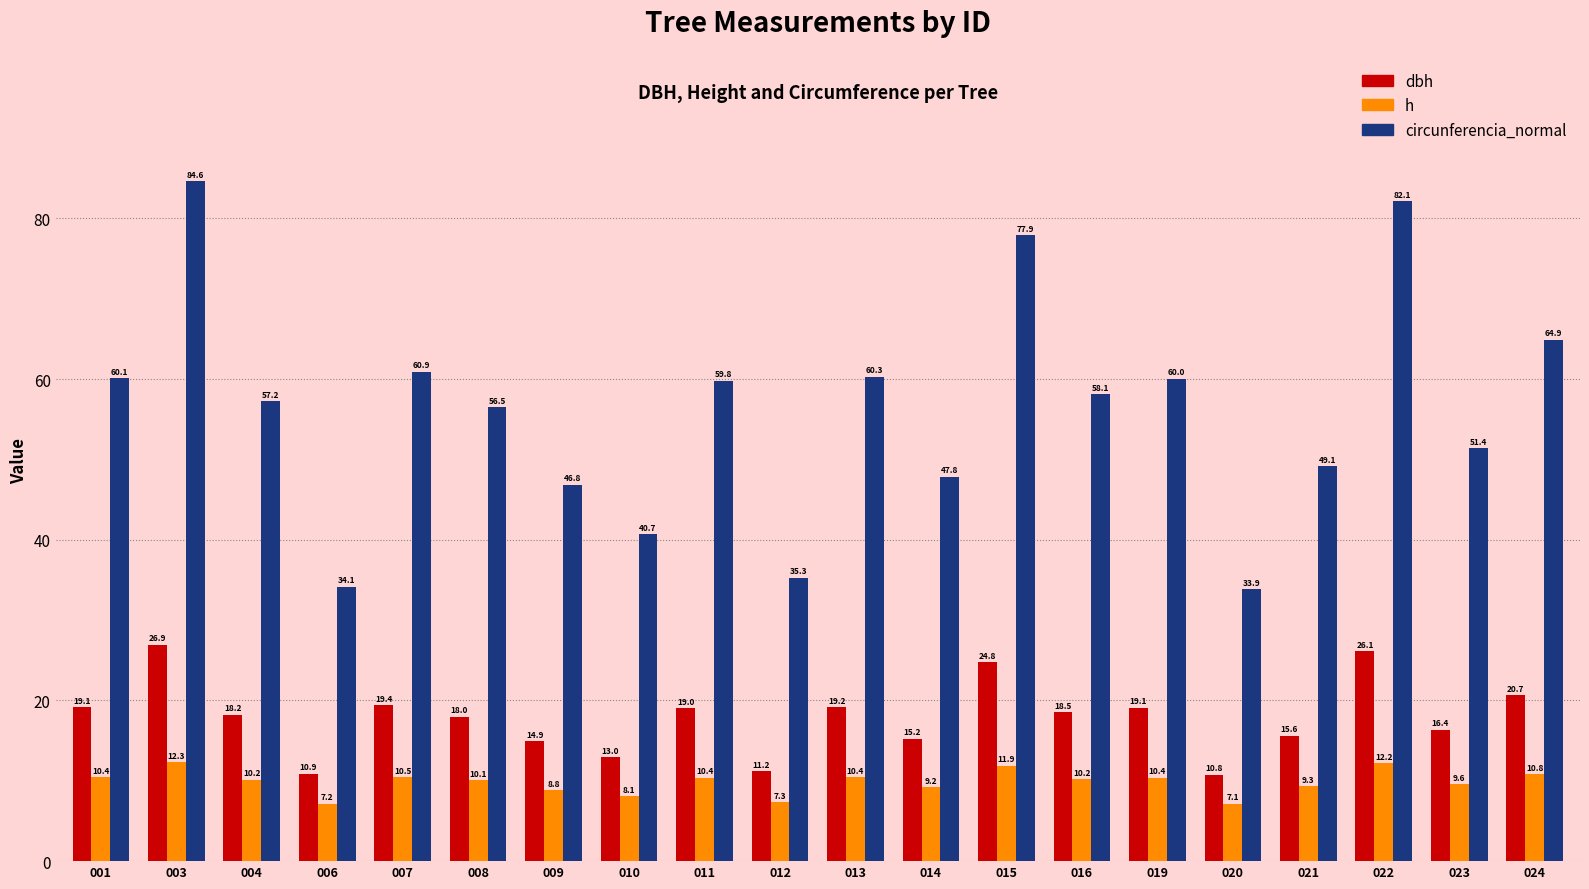

At how many categories does at least one series exceed 80?

2